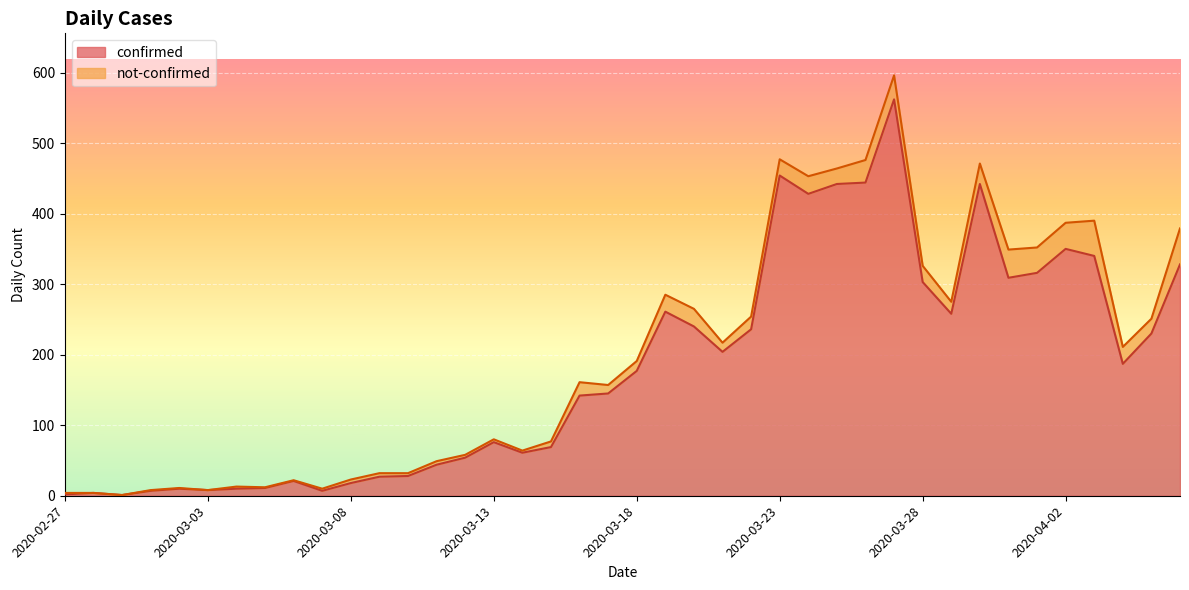

Is it true that the value at 2020-04-01 is 119?

False